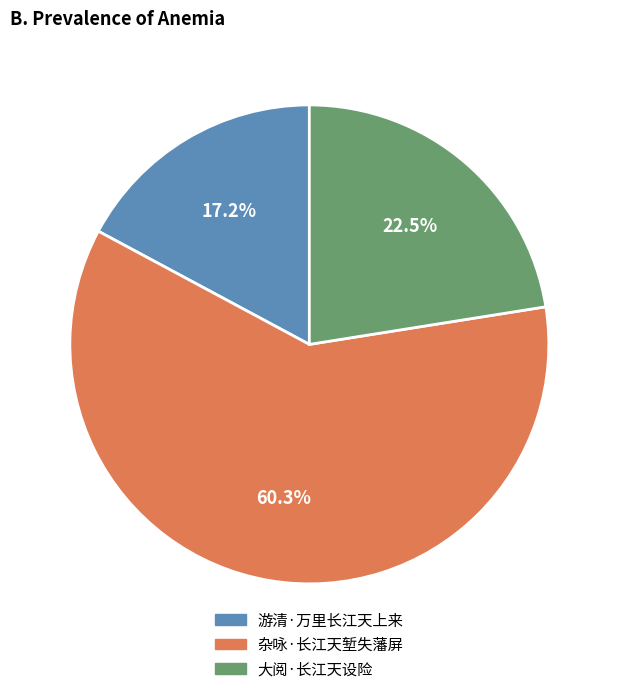

True or false: 杂咏·长江天堑失藩屏 accounts for 69% of the total.

False